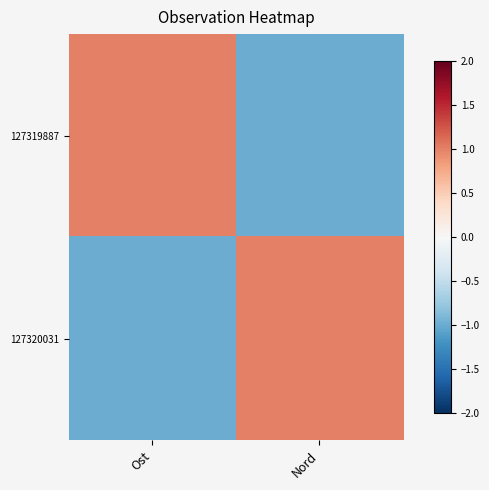

How many data points does each series have?

2